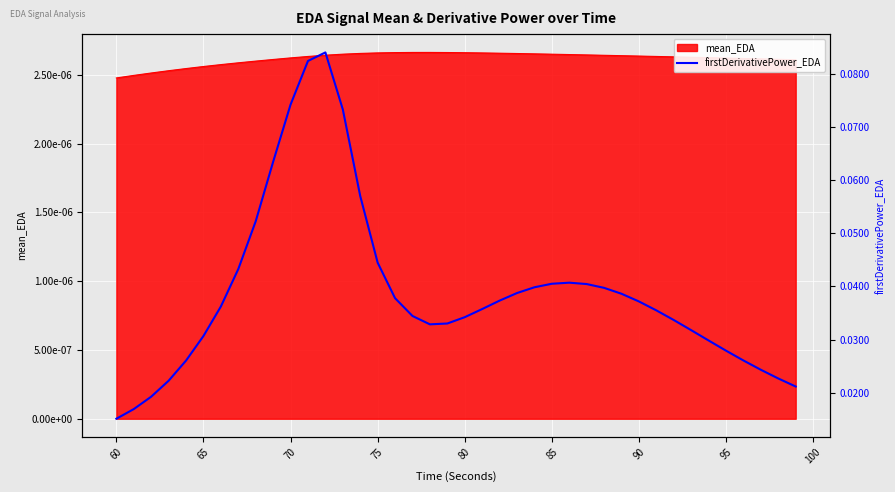

Reading right to left, transcribe all the data shown in this chart.

0.0	0.0	0.0	0.0	0.0	0.0	0.0	0.0	0.0	0.0	0.0	0.0	0.0	0.0	0.0	0.0	0.0	0.0	0.0	0.0	0.0	0.0	0.0	0.0	0.0	0.1	0.1	0.1	0.1	0.1	0.1	0.1	0.0	0.0	0.0	0.0	0.0	0.0	0.0	0.0